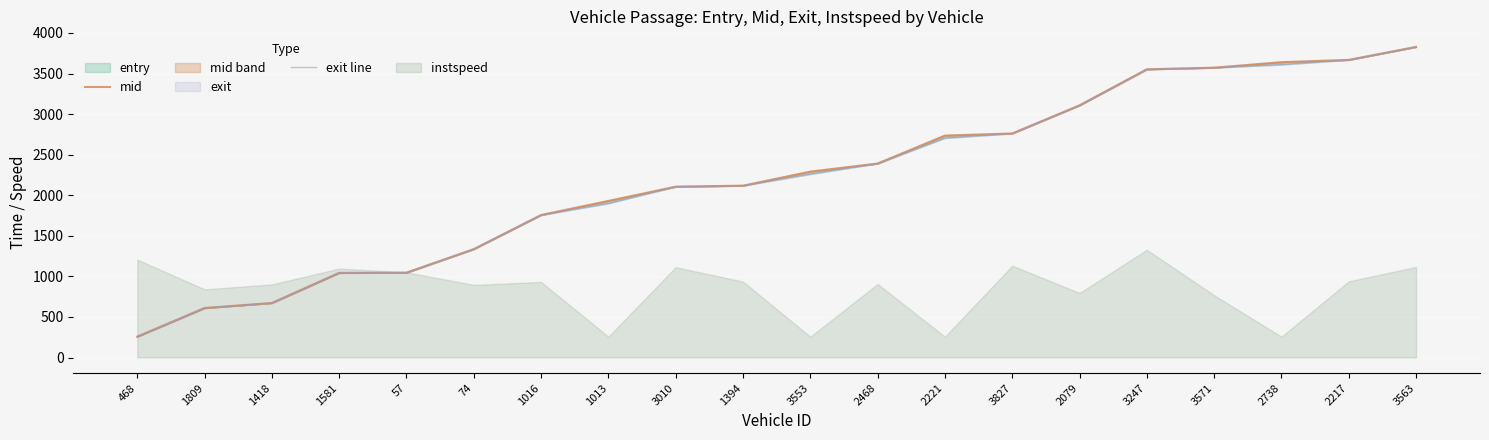

At how many categories does at least one series exceed 3690?

1